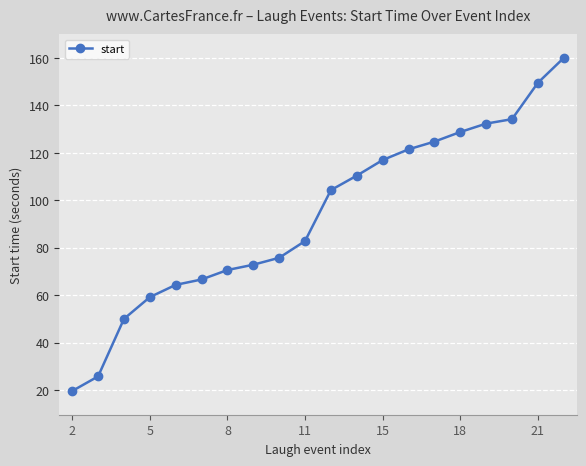

What is the value of the 5th point from the left?

64.4